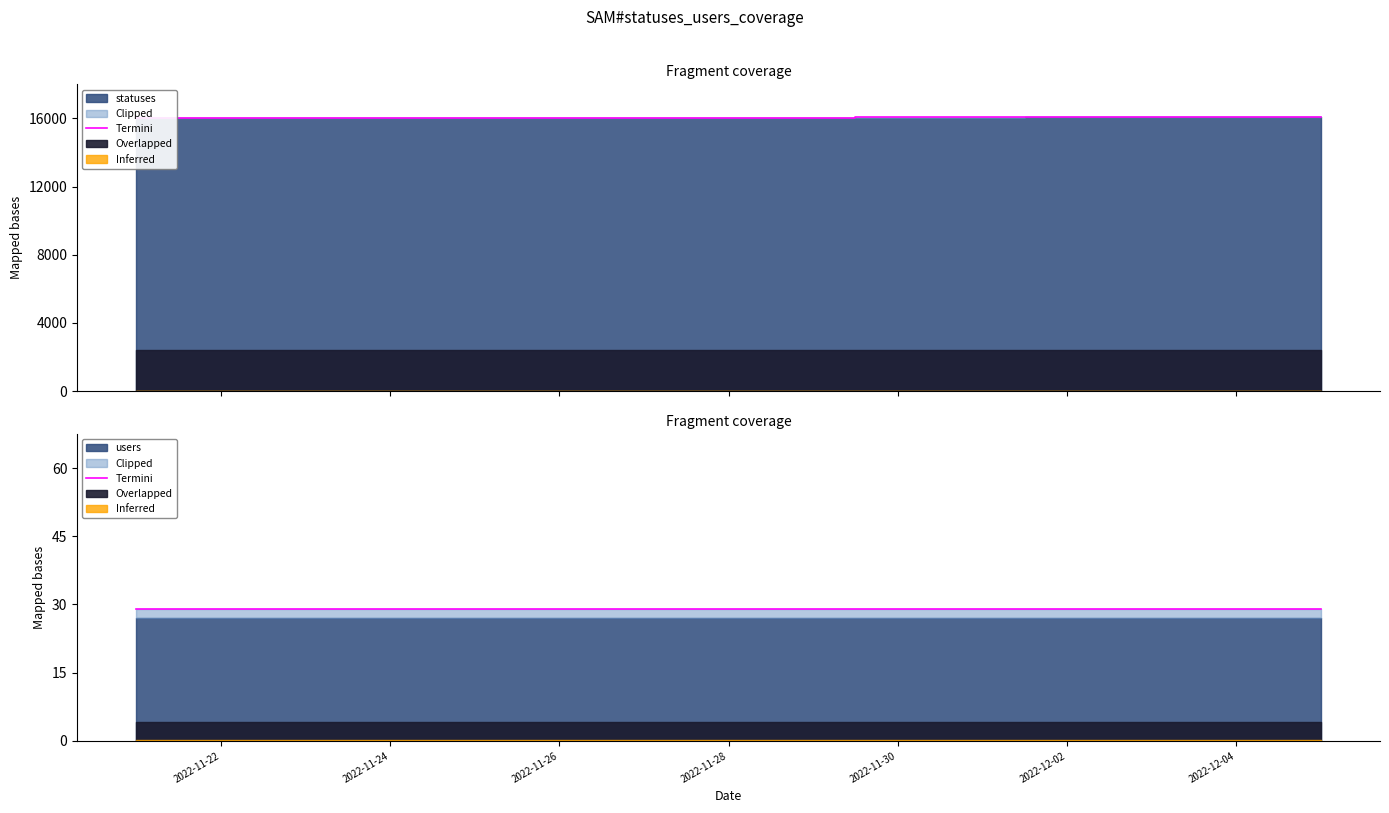

Reading left to right, list all the values displayed in this chart.

2022-11-21=16017	2022-11-22=16020	2022-11-23=16022	2022-11-24=16025	2022-11-25=16033	2022-11-26=16036	2022-11-27=16040	2022-11-28=16045	2022-11-29=16050	2022-11-30=16055	2022-12-01=16060	2022-12-02=16065	2022-12-03=16070	2022-12-04=16075	2022-12-05=16080